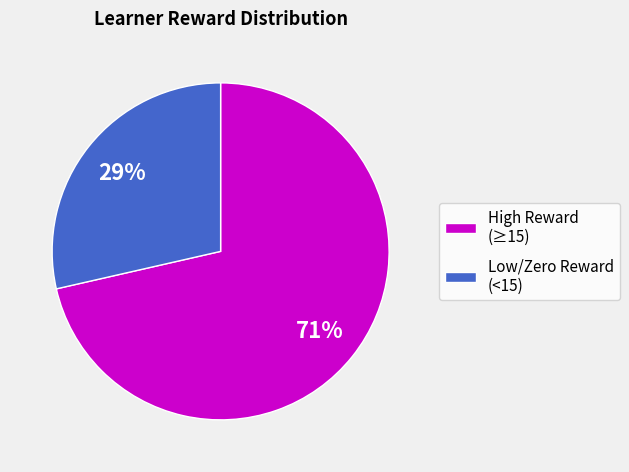

Rank the categories by value from lowest to highest.

Low/Zero Reward (<15), High Reward (≥15)